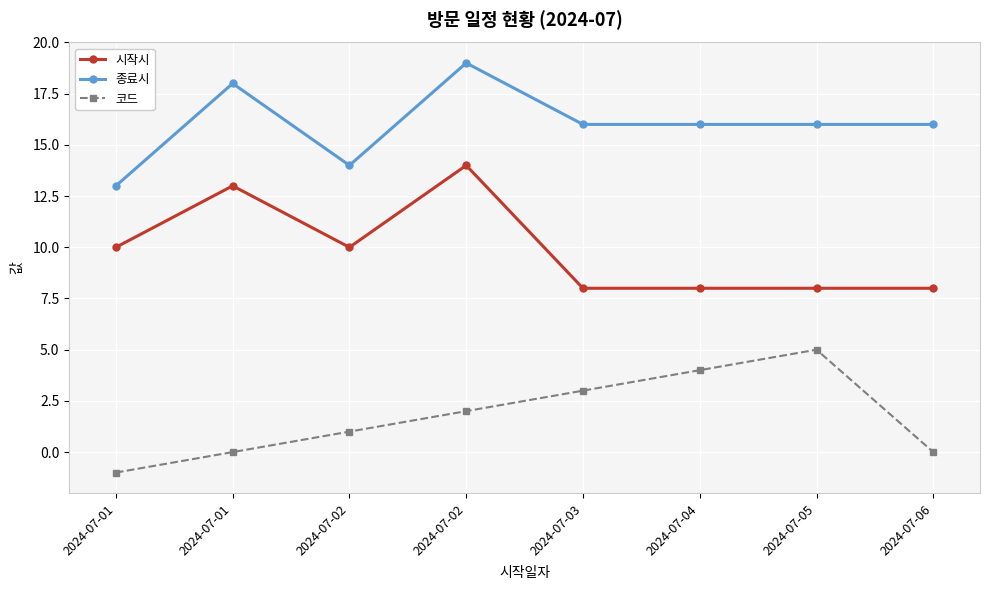

Reading right to left, extract all data points from this chart.

시작시: 2024-07-06=8	2024-07-05=8	2024-07-04=8	2024-07-03=8	2024-07-02=14	2024-07-02=10	2024-07-01=13	2024-07-01=10
종료시: 2024-07-06=16	2024-07-05=16	2024-07-04=16	2024-07-03=16	2024-07-02=19	2024-07-02=14	2024-07-01=18	2024-07-01=13
코드: 2024-07-06=0	2024-07-05=5	2024-07-04=4	2024-07-03=3	2024-07-02=2	2024-07-02=1	2024-07-01=0	2024-07-01=-1